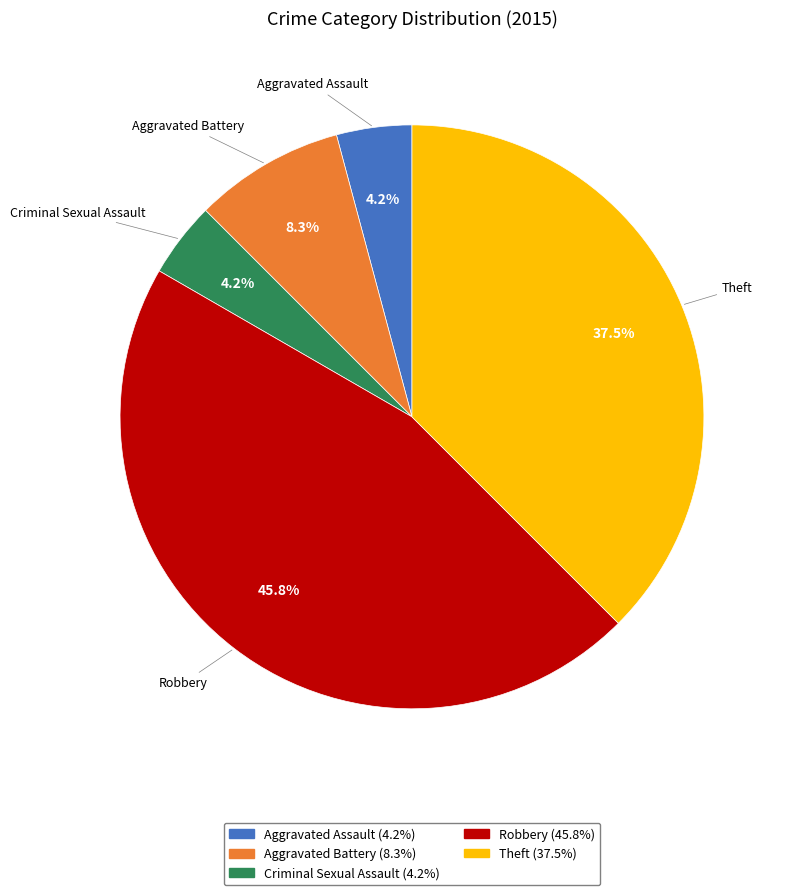

Which slice is the largest?

Robbery